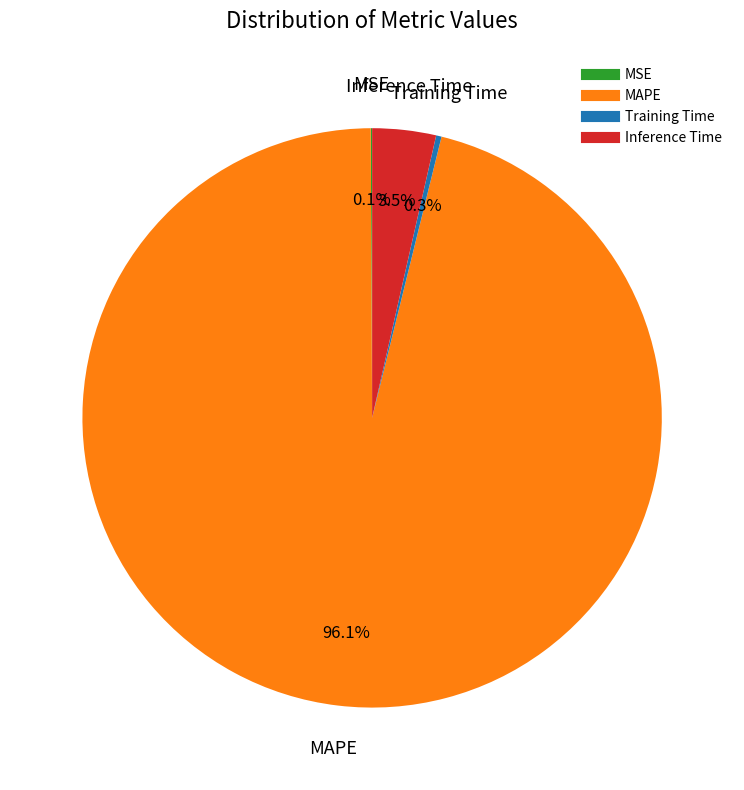

Do MAPE and Inference Time together represent more than half of the pie?

Yes